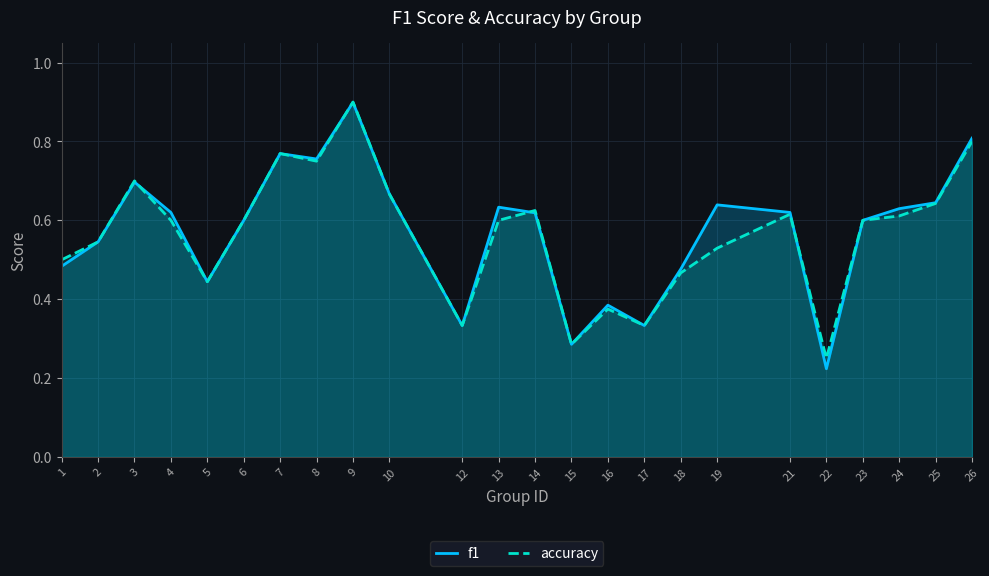

At which label does f1 reach its peak?

9